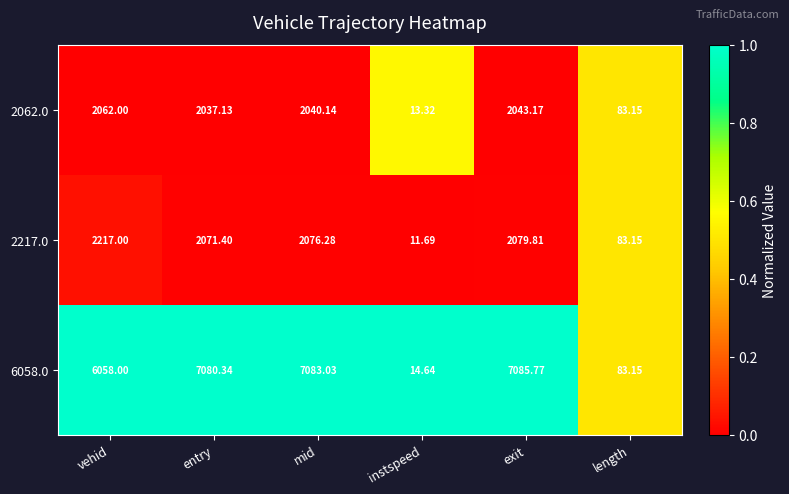

At which category is the sum across all series the highest?

exit